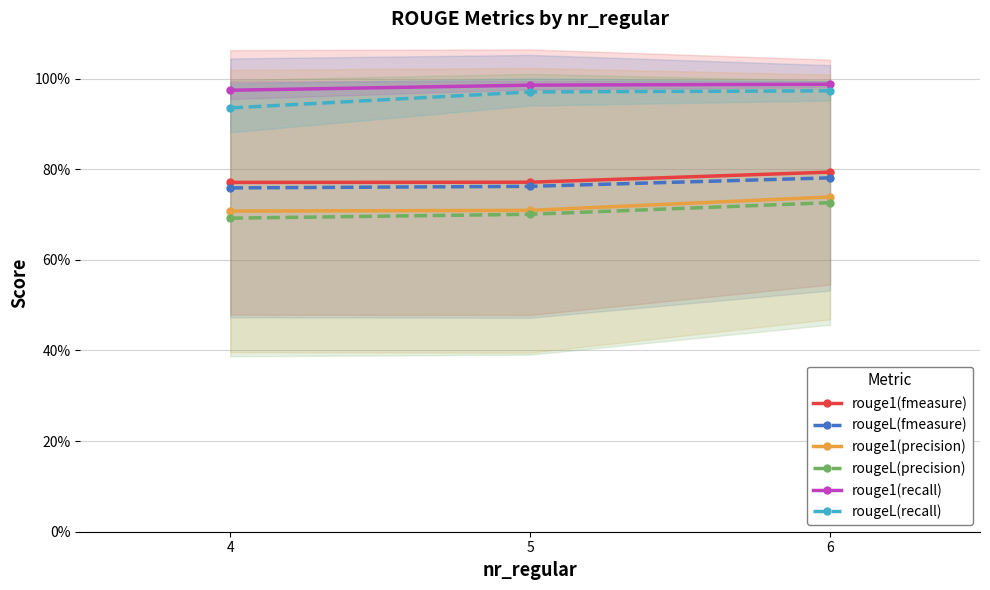

Rank the series at 4 from lowest to highest value.

rougeL(precision), rouge1(precision), rougeL(fmeasure), rouge1(fmeasure), rougeL(recall), rouge1(recall)